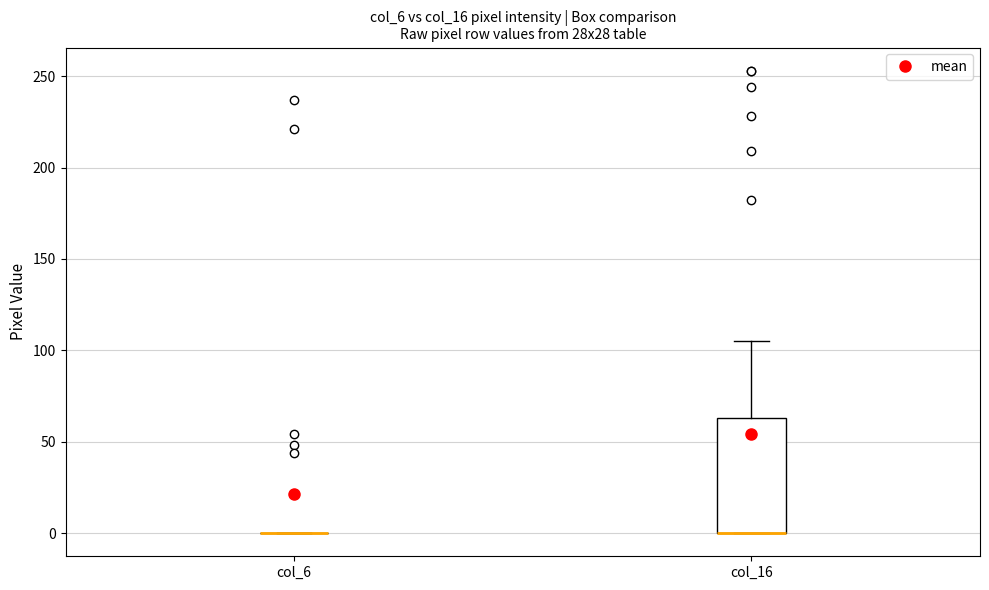

Reading left to right, transcribe this box plot: for each box, give where its median line is, the range the box spans, and where its two whiskers end, as read against the y-axis. The values are not printed on the chart, so give them approximately, as read against the axis.

col_6: box collapsed to a line at 0, whiskers 0 to 0
col_16: median 0 (drawn on the box's lower edge), box 0 to 65, whiskers 0 to 105